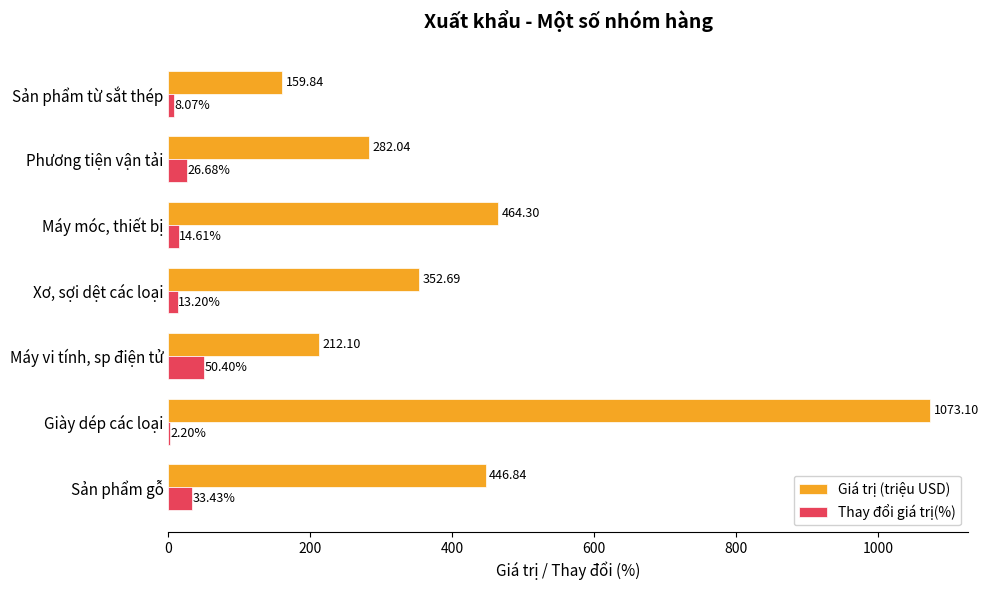

What is the sum of all Giá trị (triệu USD) values?

2990.9